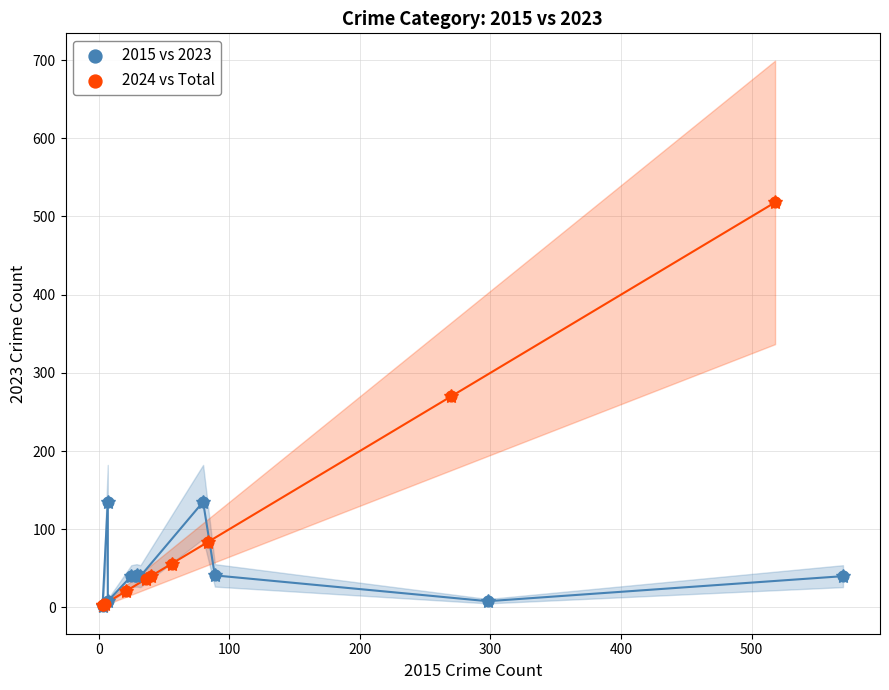

Which series has the largest Y range (max minus min)?

2024 vs Total